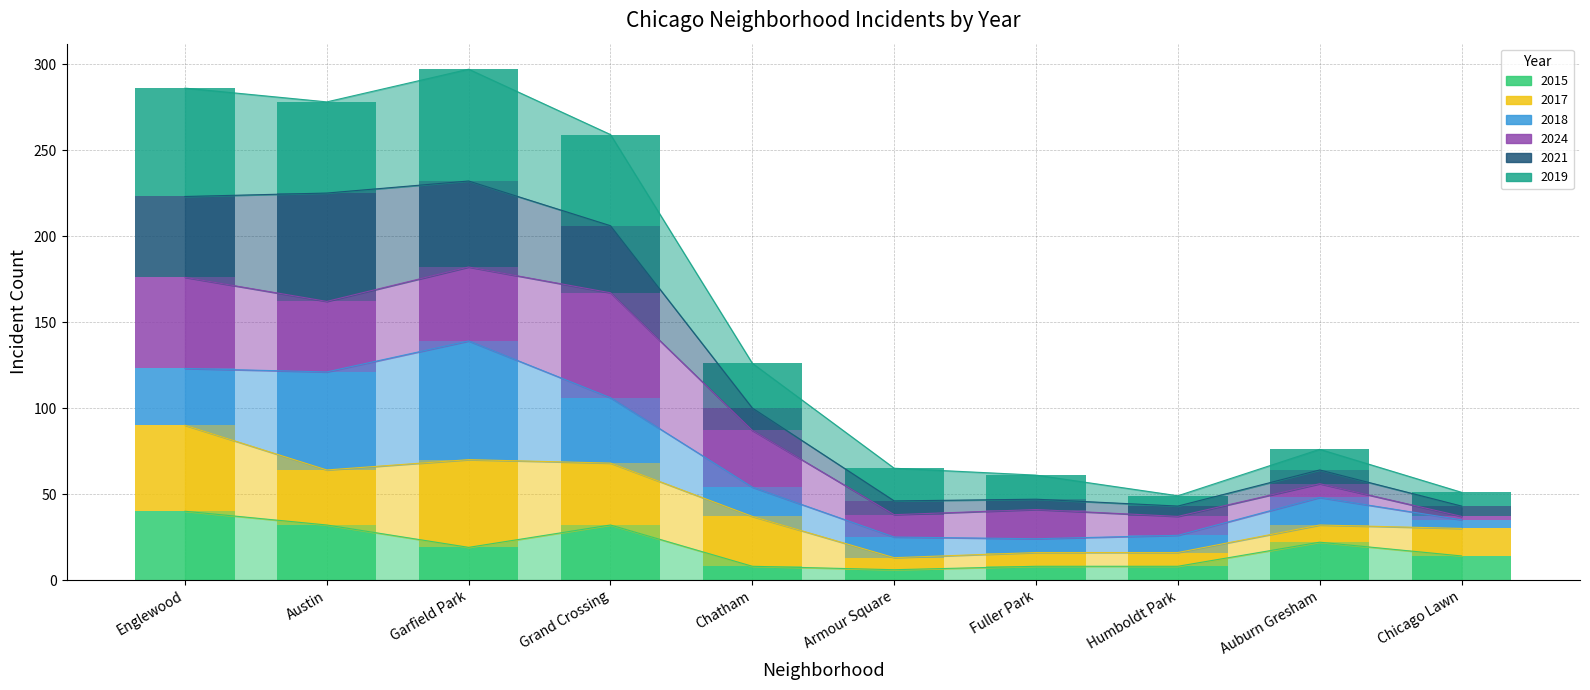

At how many categories does at least one series exceed 26?

5